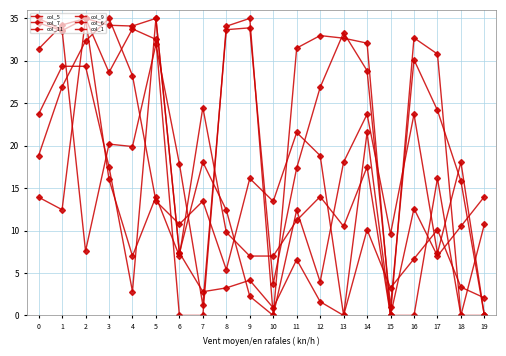

Reading right to left, transcribe all the data shown in this chart.

col_5: 19=10.8	18=0.0	17=16.1	16=0.0	15=0.0	14=21.6	13=0.0	12=18.8	11=21.6	10=13.4	9=16.1	8=5.4	7=13.5	6=10.8	5=13.5	4=28.3	3=35.0	2=32.3	1=26.9	0=18.8
col_7: 19=2.1	18=3.3	17=10.1	16=6.7	15=3.2	14=10.1	13=0.0	12=1.6	11=6.6	10=0.9	9=4.1	8=3.2	7=2.8	6=7.4	5=35.0	4=34.1	3=34.2	2=35.0	1=33.6	0=34.5
col_11: 19=0.0	18=0.0	17=30.8	16=32.7	15=0.0	14=32.1	13=32.7	12=33.0	11=31.5	10=0.0	9=35.0	8=34.1	7=0.0	6=0.0	5=32.5	4=33.8	3=28.6	2=35.0	1=34.2	0=31.4
col_9: 19=14.0	18=10.5	17=7.0	16=12.6	15=0.0	14=17.5	13=10.5	12=14.0	11=11.2	10=7.0	9=7.0	8=9.8	7=24.5	6=7.0	5=14.0	4=7.0	3=16.0	2=35.0	1=12.5	0=13.9
col_6: 19=0.0	18=18.1	17=7.3	16=23.7	15=9.6	14=23.7	13=18.1	12=4.0	11=12.4	10=0.0	9=2.3	8=12.4	7=18.1	6=7.3	5=35.0	4=2.8	3=17.5	2=29.4	1=29.4	0=23.7
col_1: 19=0.0	18=15.8	17=24.2	16=30.1	15=1.0	14=28.8	13=33.3	12=26.9	11=17.4	10=3.7	9=33.9	8=33.7	7=1.2	6=17.9	5=31.9	4=19.9	3=20.2	2=7.6	1=33.6	0=35.0